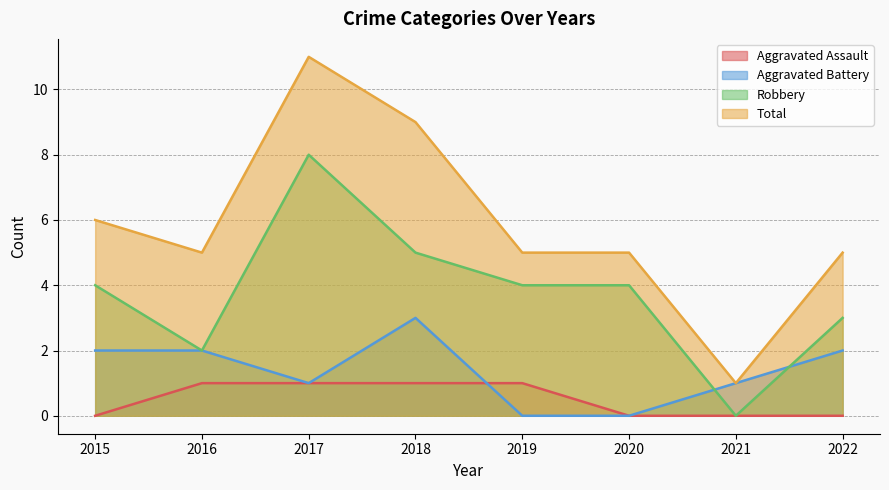

Read the Aggravated Assault value at 2016.

1